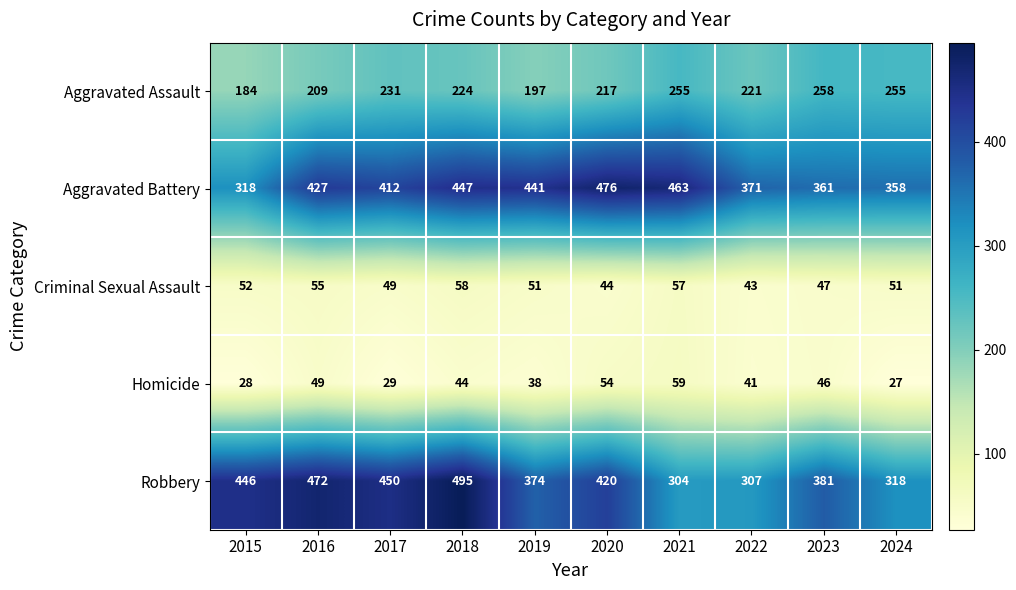

True or false: Aggravated Battery has a value of 476 at 2020.

True